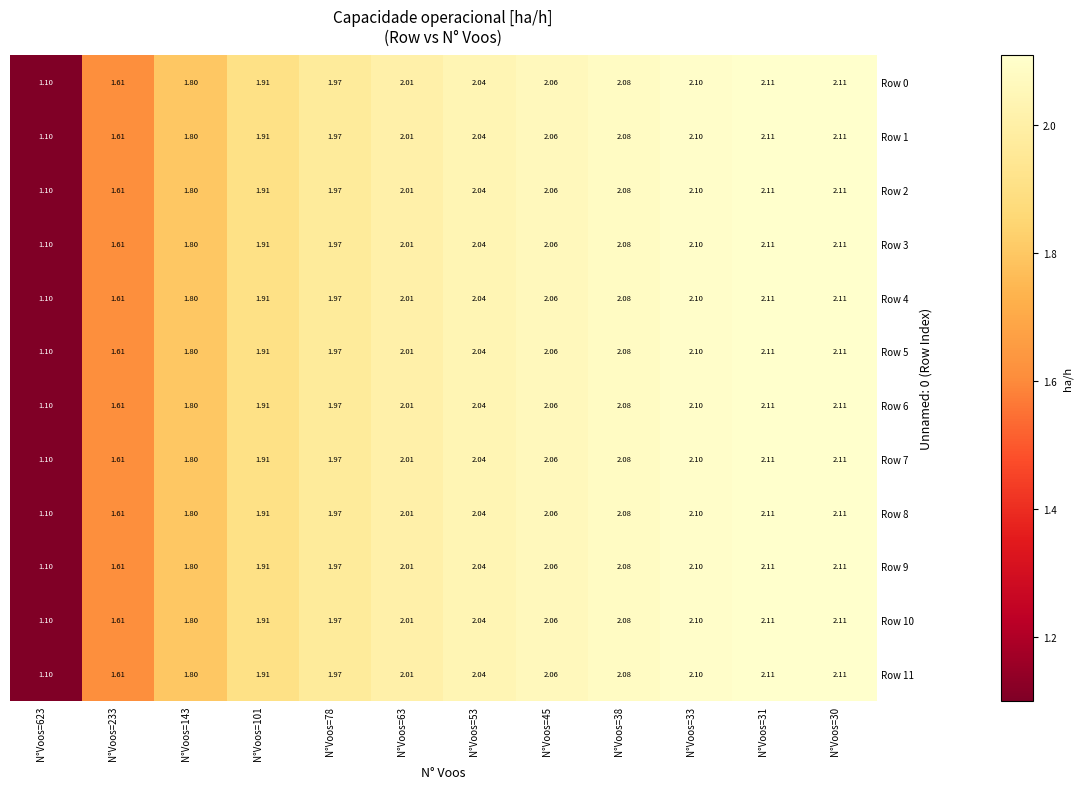

Which label corresponds to the largest value in the chart?

N°Voos=30